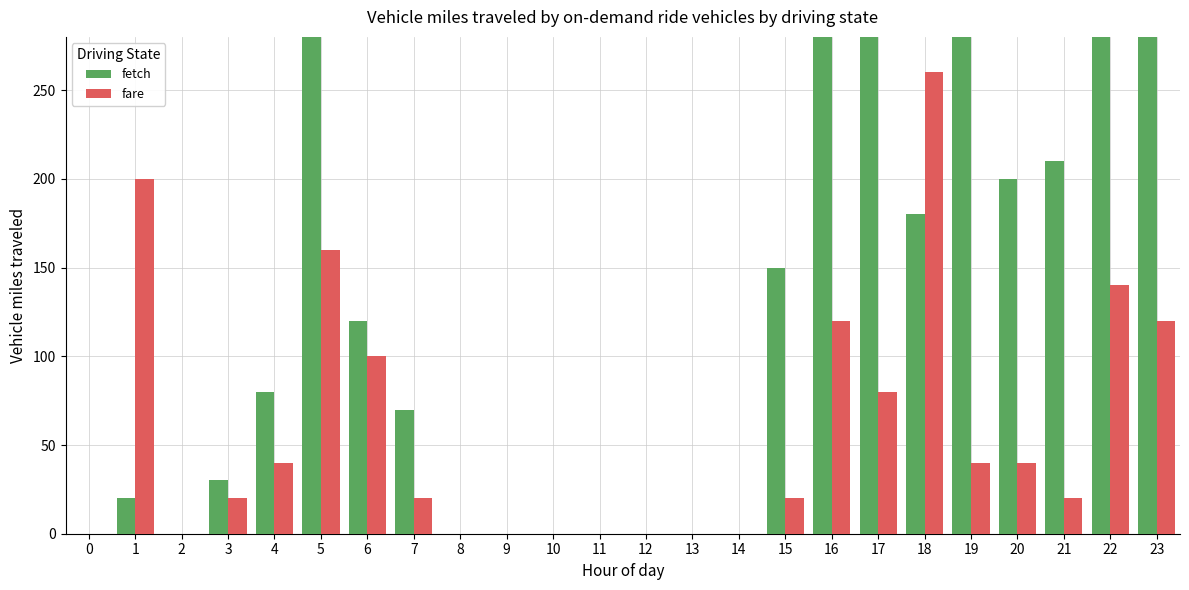

Which series has the largest total across all categories?

fetch